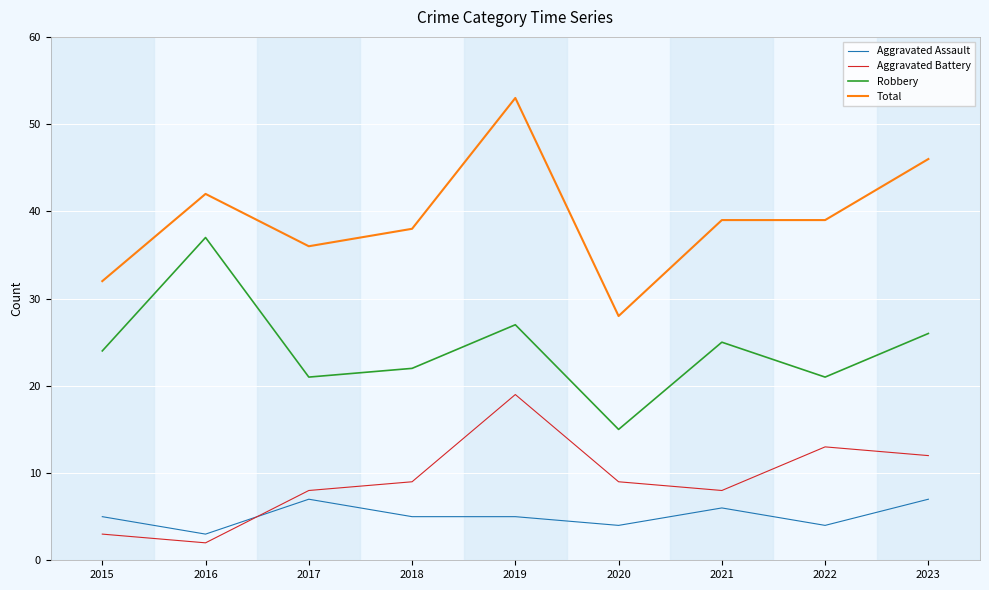

What is the highest value of the Aggravated Assault series?

7